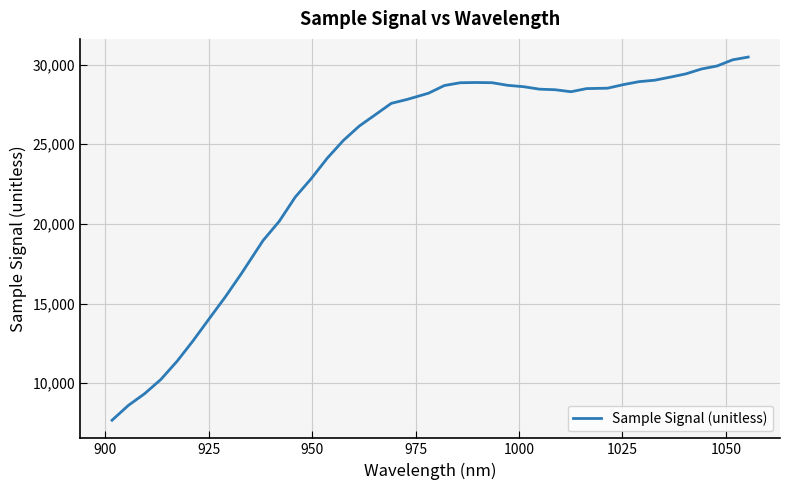

What is the difference between the maximum and minimum values?

22791